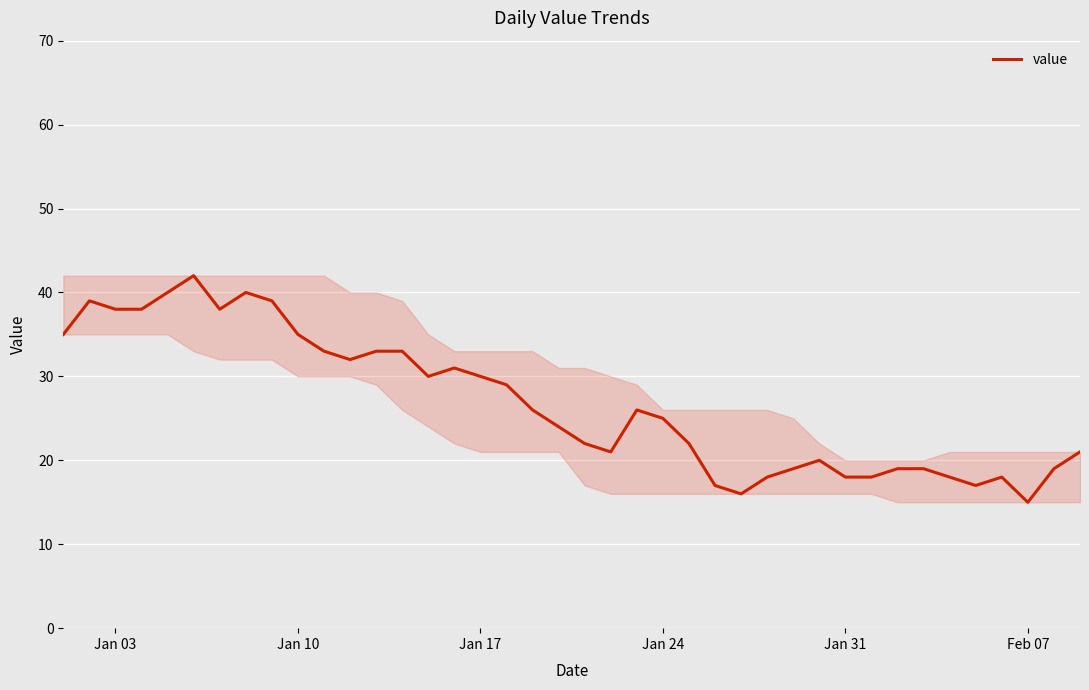

What is the difference between the maximum and minimum values?

27